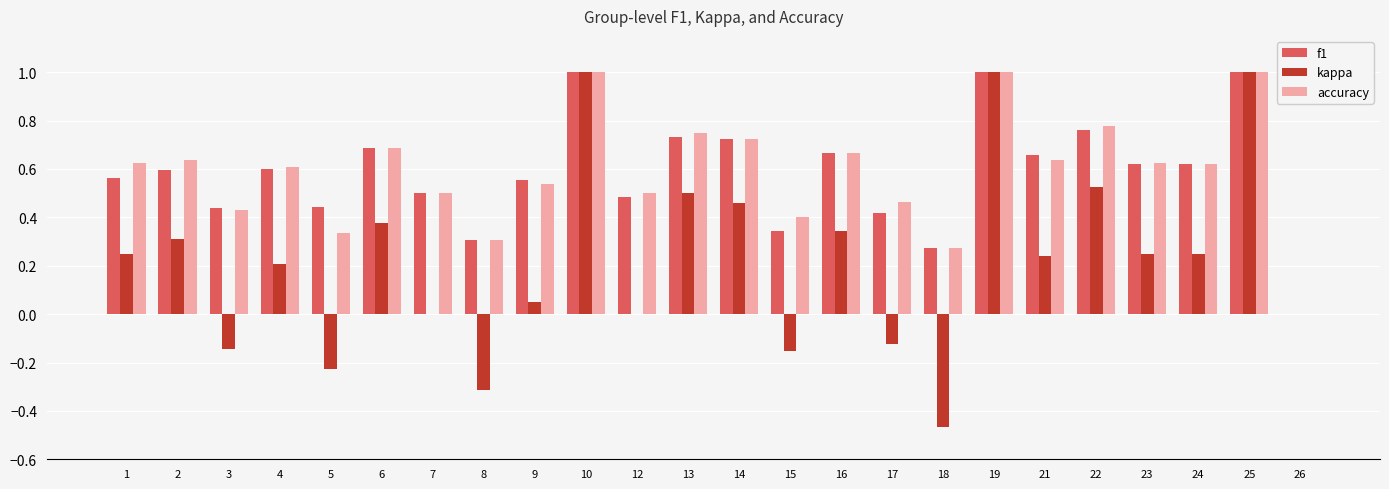

Which series changed the most between 21 and 22?

kappa